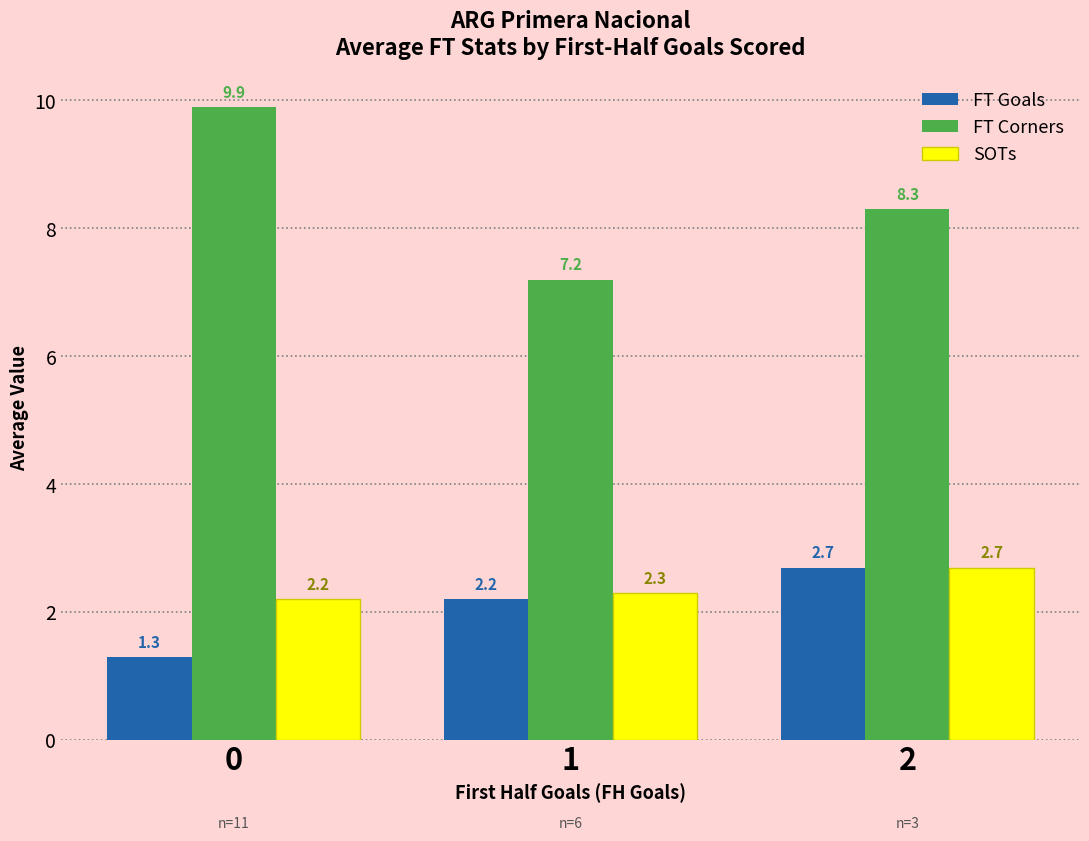

What is the value of the SOTs bar at the 2nd from the left?

2.3